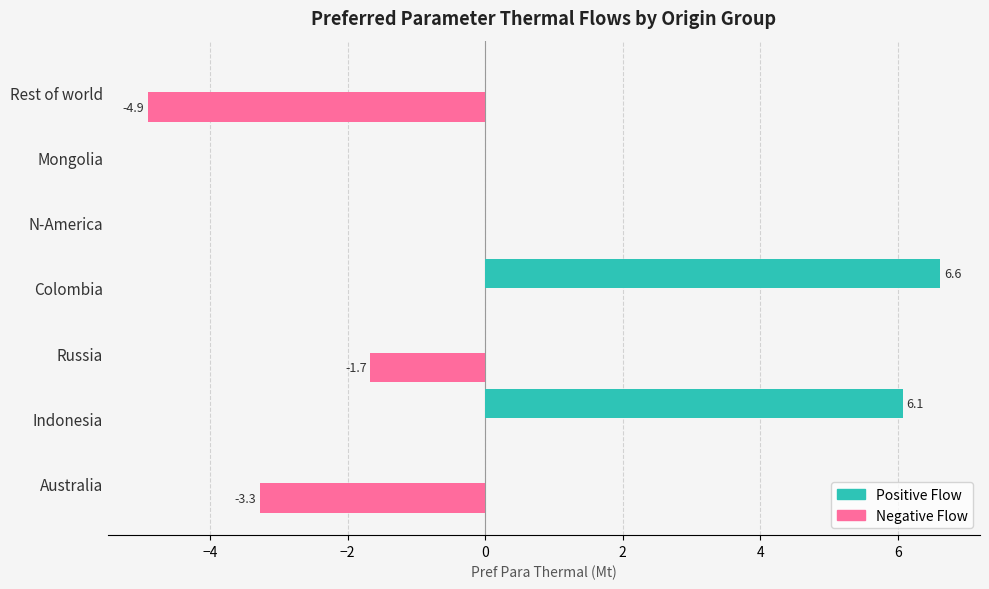

At which category is the sum across all series the highest?

Colombia